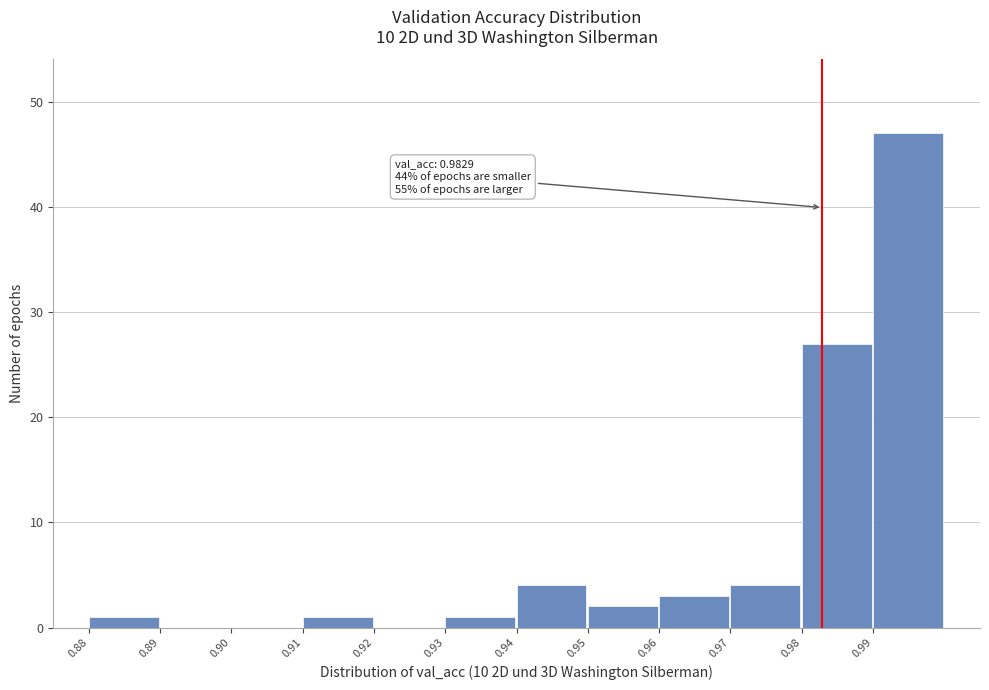

Which range on the x-axis has the tallest bar?

0.99 to 1.00